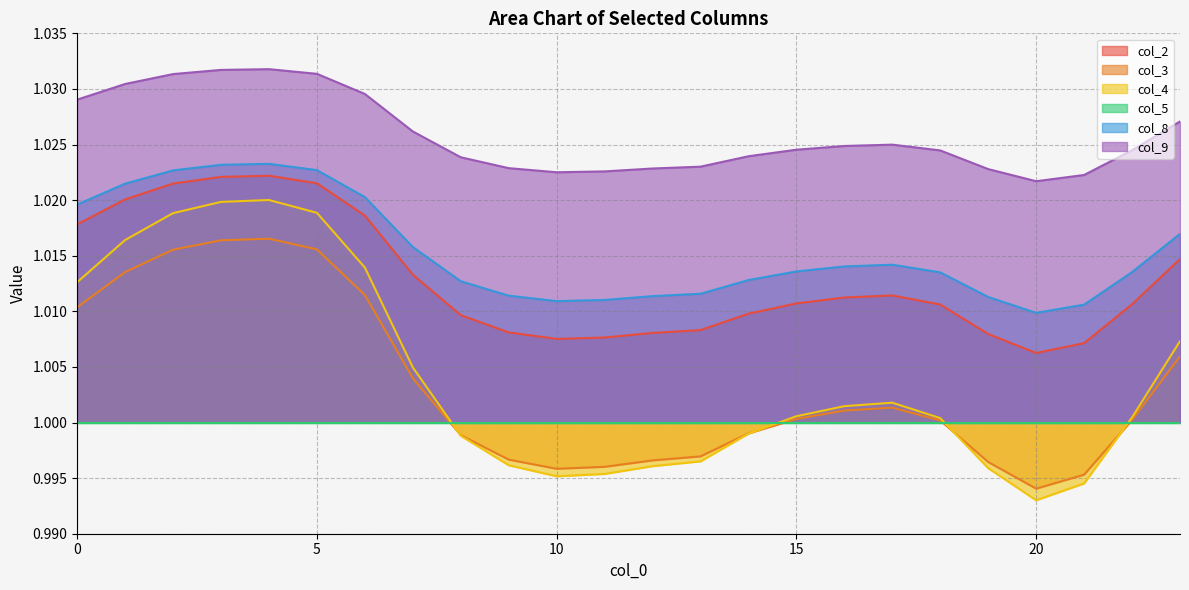

What is the average value of the col_4 series?

1.0